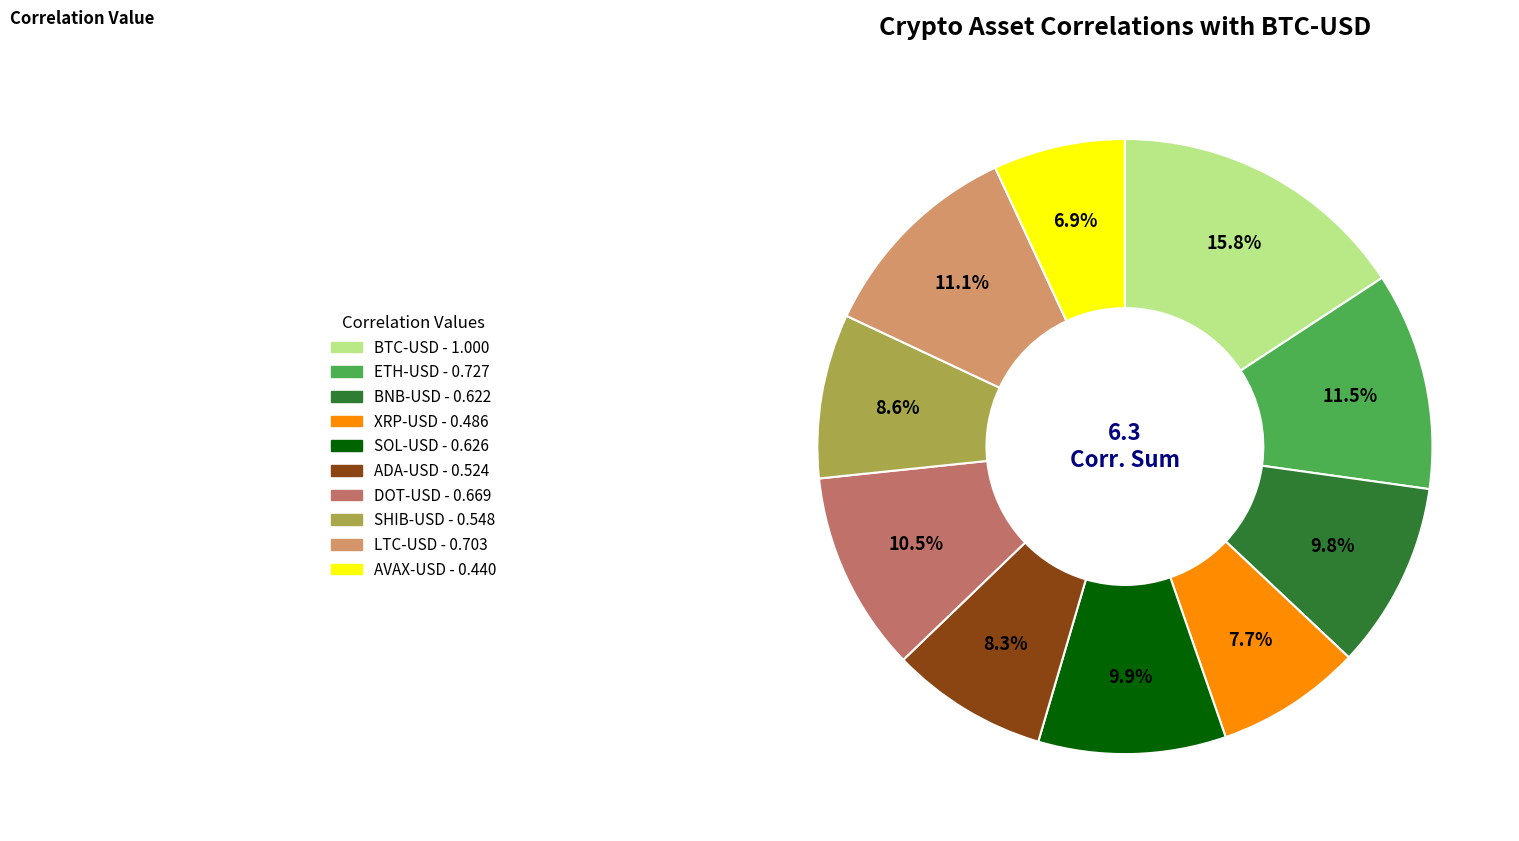

To the nearest percent, what percentage of the pie is BNB-USD?

10%